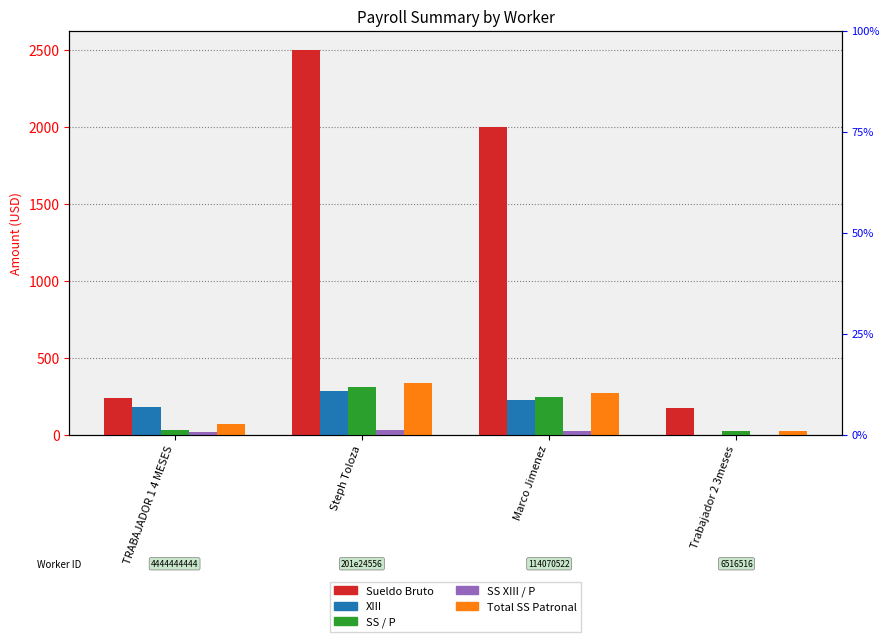

Reading left to right, transcribe all the data shown in this chart.

Sueldo Bruto: TRABAJADOR 1 4 MESES=239.0	Steph Toloza=2500.0	Marco Jimenez=2000.0	Trabajador 2 3meses=171.0
XIII: TRABAJADOR 1 4 MESES=179.4	Steph Toloza=280.8	Marco Jimenez=223.1	Trabajador 2 3meses=0.0
SS / P: TRABAJADOR 1 4 MESES=29.3	Steph Toloza=306.2	Marco Jimenez=245.0	Trabajador 2 3meses=20.9
SS XIII / P: TRABAJADOR 1 4 MESES=19.3	Steph Toloza=30.2	Marco Jimenez=24.0	Trabajador 2 3meses=0.0
Total SS Patronal: TRABAJADOR 1 4 MESES=70.8	Steph Toloza=336.4	Marco Jimenez=269.0	Trabajador 2 3meses=20.9